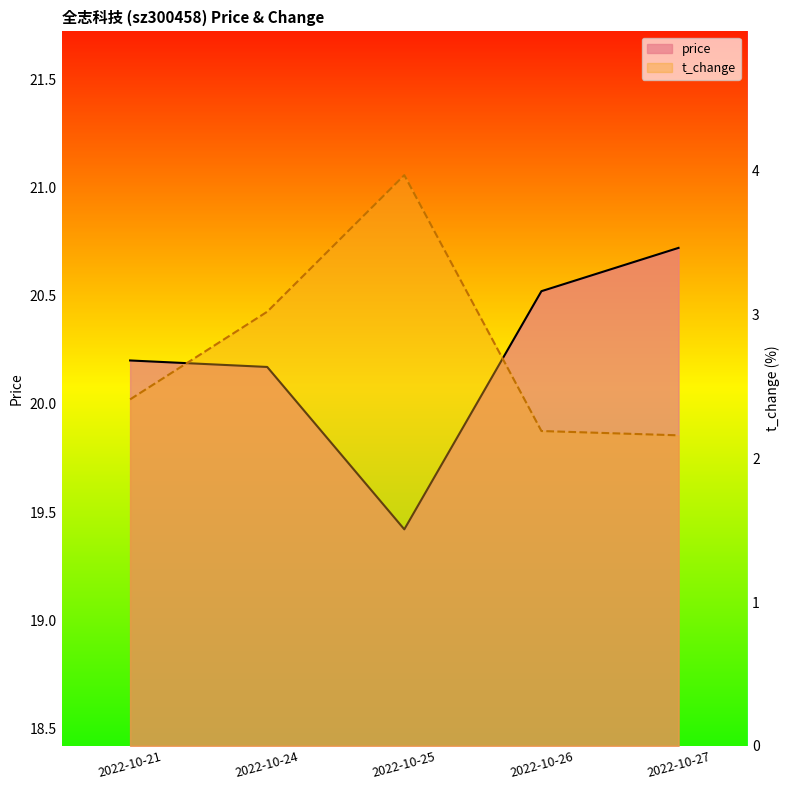

What is the difference between the maximum and minimum values in the price series?

1.3